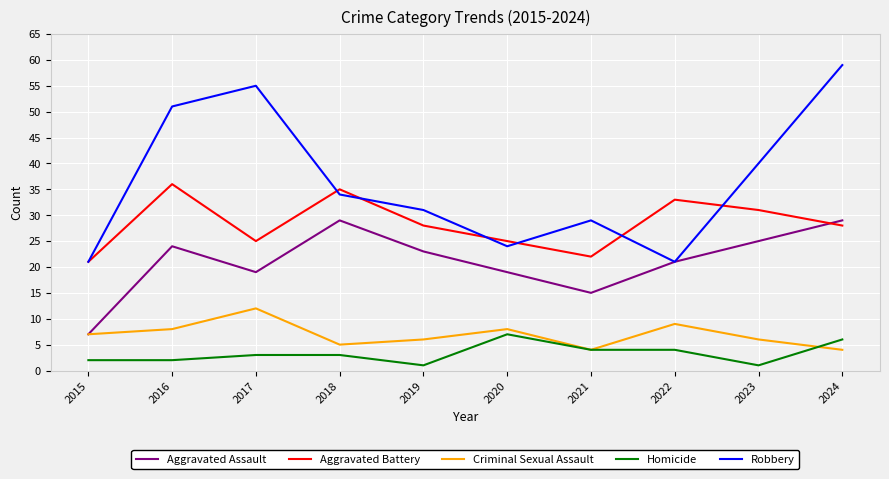

List the series in order of their peak value, lowest first.

Homicide, Criminal Sexual Assault, Aggravated Assault, Aggravated Battery, Robbery